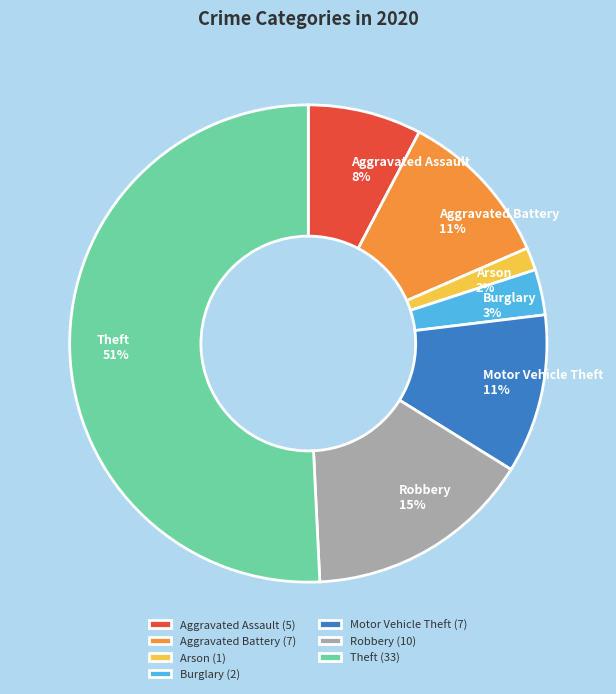

What is the ratio of the value at Aggravated Battery to the value at Theft?

0.2